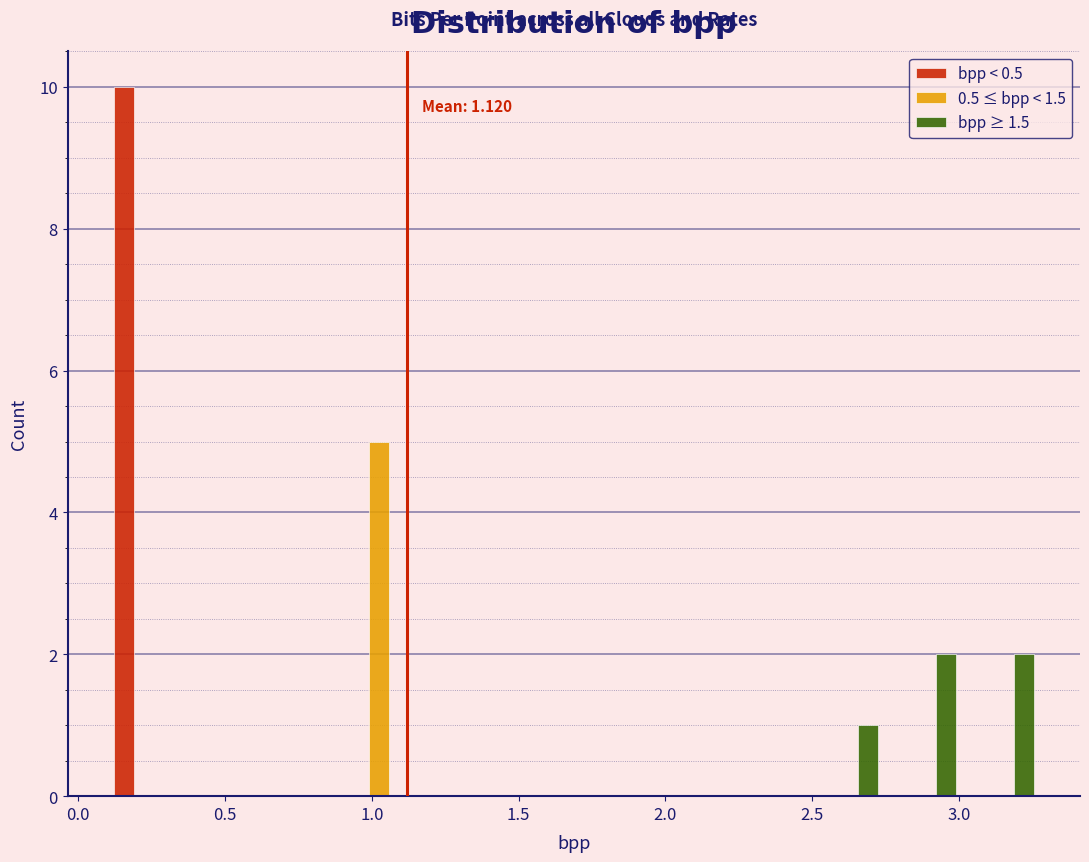

In the bpp < 0.5 series, which range on the x-axis has the tallest bar?

0.10 to 0.35